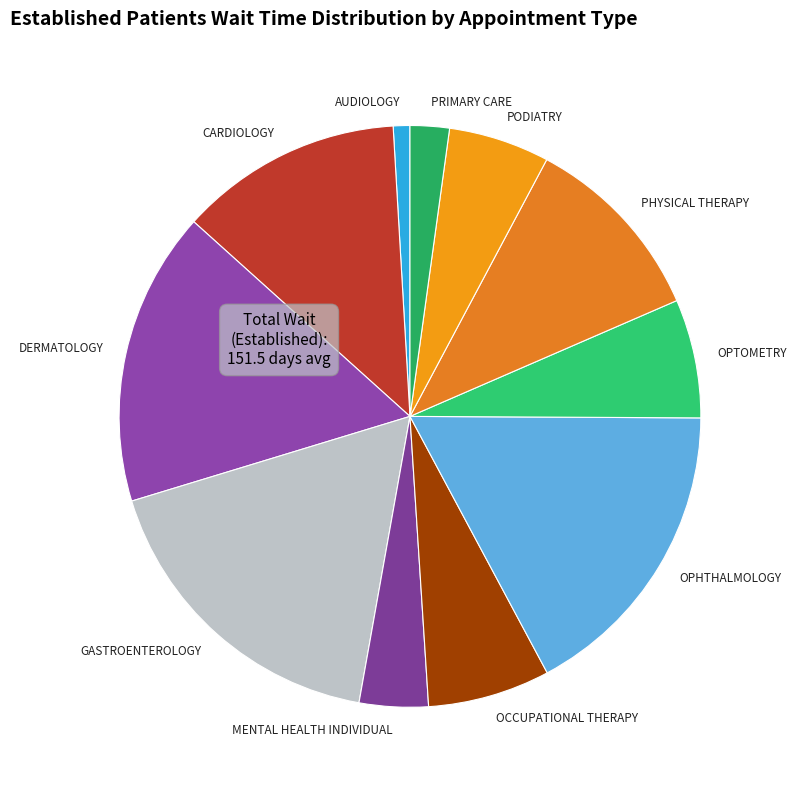

Combined, do OCCUPATIONAL THERAPY and MENTAL HEALTH INDIVIDUAL account for over 50%?

No